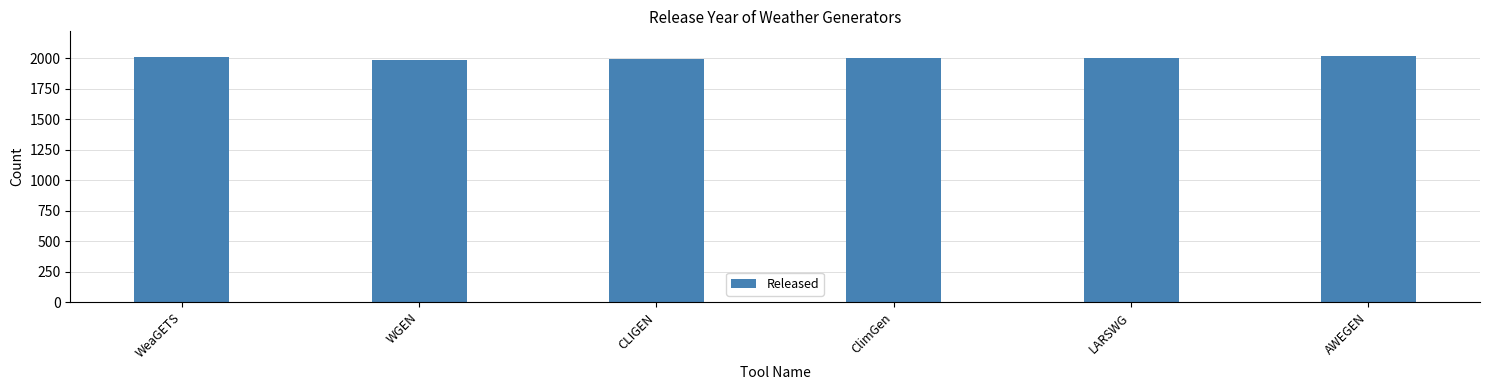

What is the change in value from ClimGen to AWEGEN?

+18